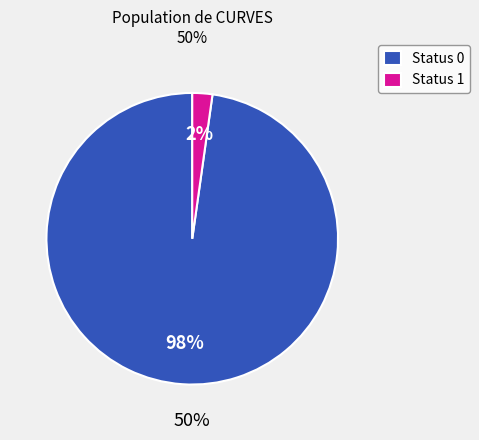

What percentage do Status 0 and Status 1 together represent?

100.0%